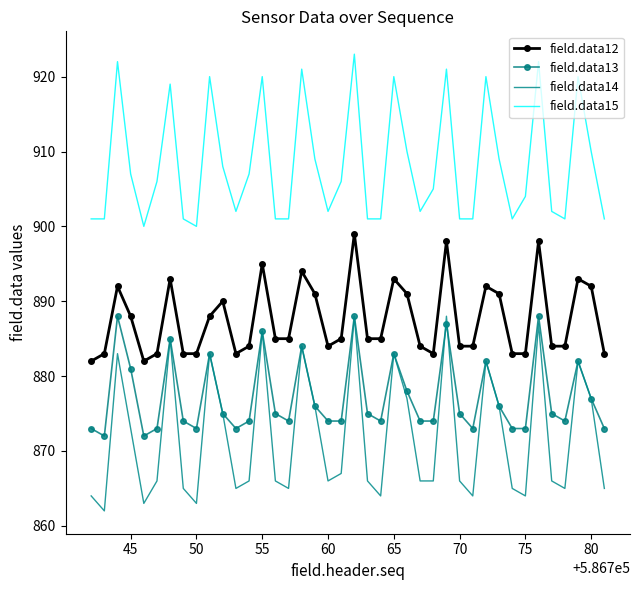

True or false: field.data12 and field.data15 cross at least once.

False